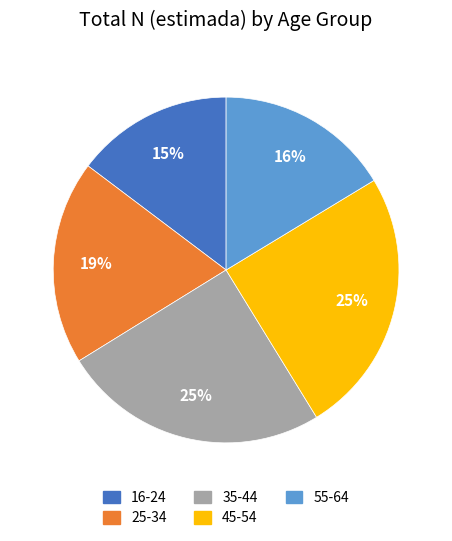

To the nearest percent, what is the combined percentage of 45-54 and 35-44?

50%